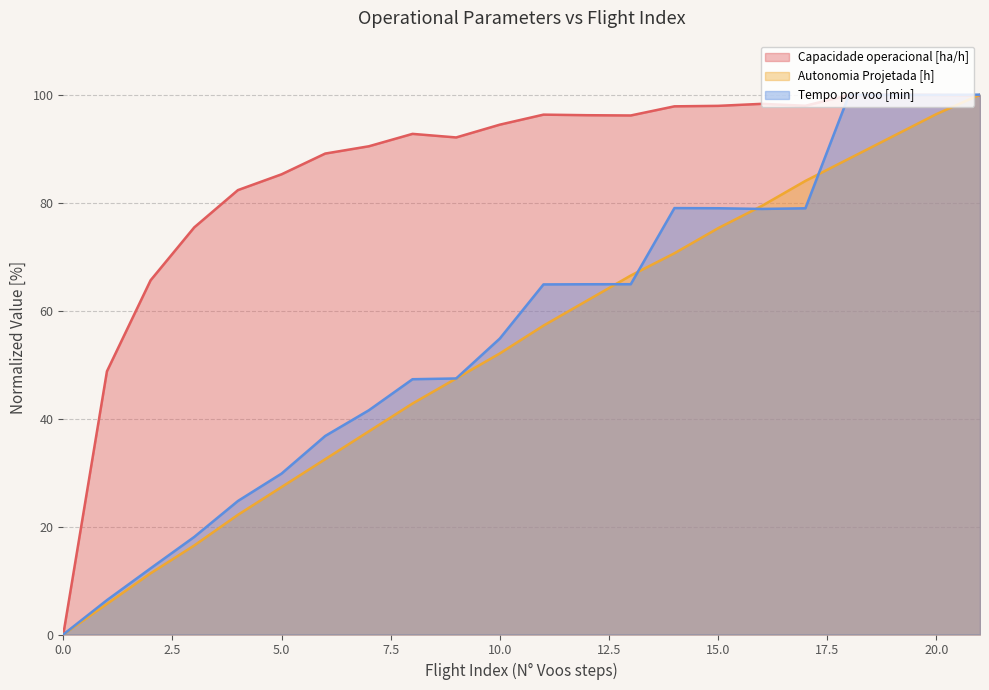

What value does the Autonomia Projetada [h] series have at 9?

47.4